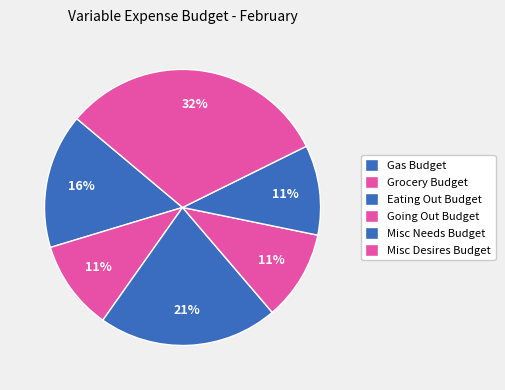

Between Going Out Budget and Misc Needs Budget, which is larger?

Going Out Budget